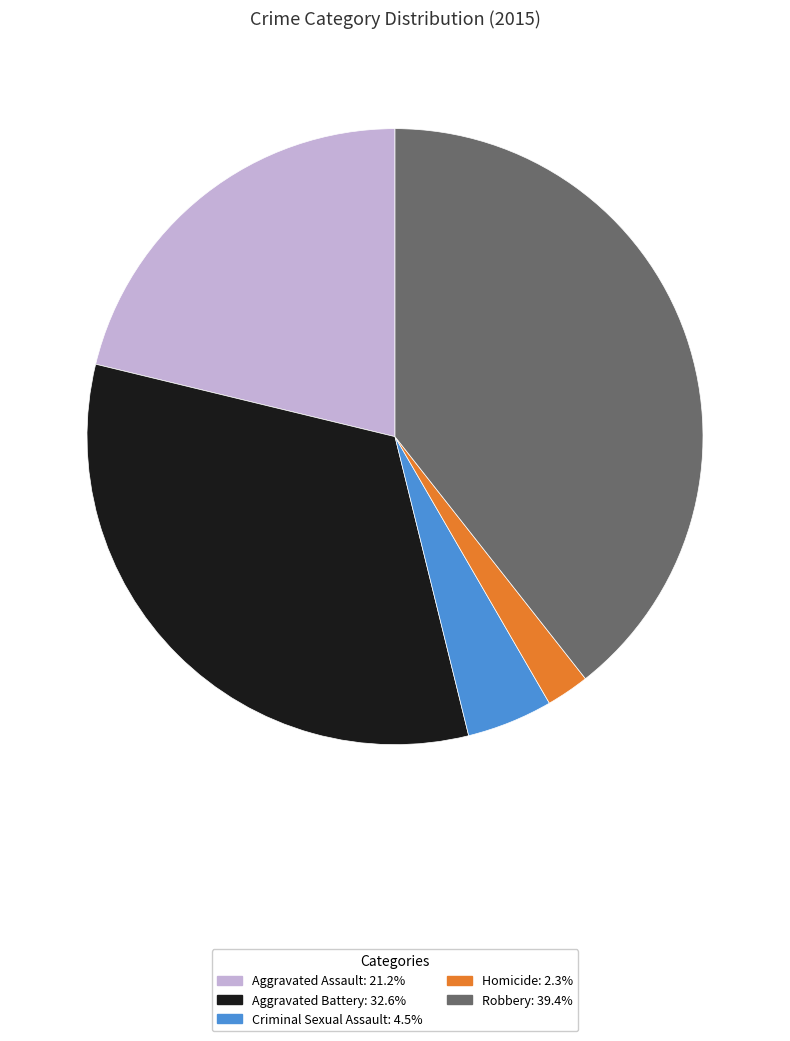

Is the sum of Homicide and Criminal Sexual Assault greater than half?

No